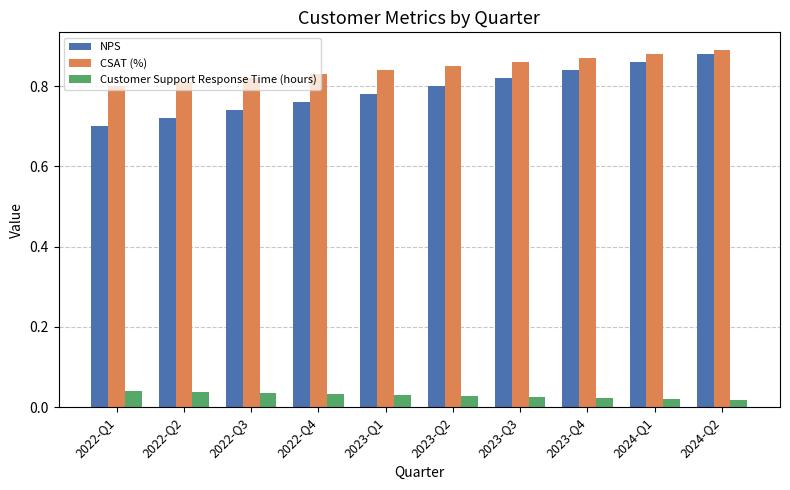

How many bars are there in each group?

3